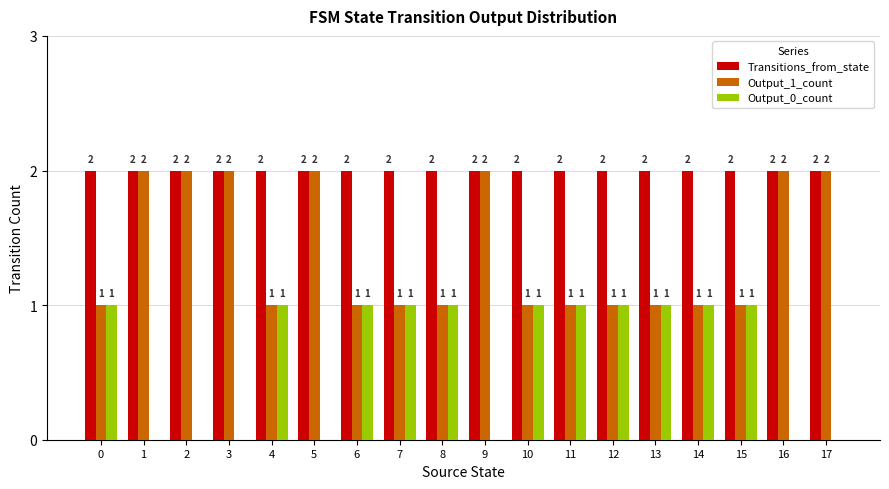

Which series has the largest total across all categories?

Transitions_from_state